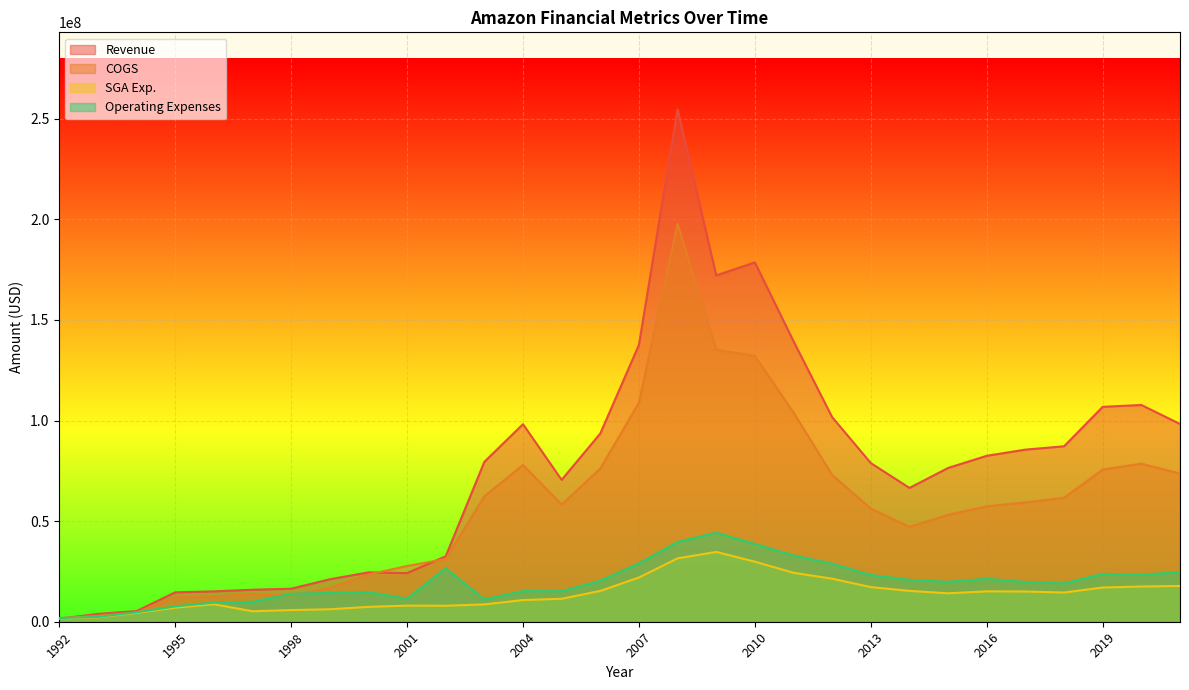

What is the difference between the maximum and minimum values in the Revenue series?

253200000